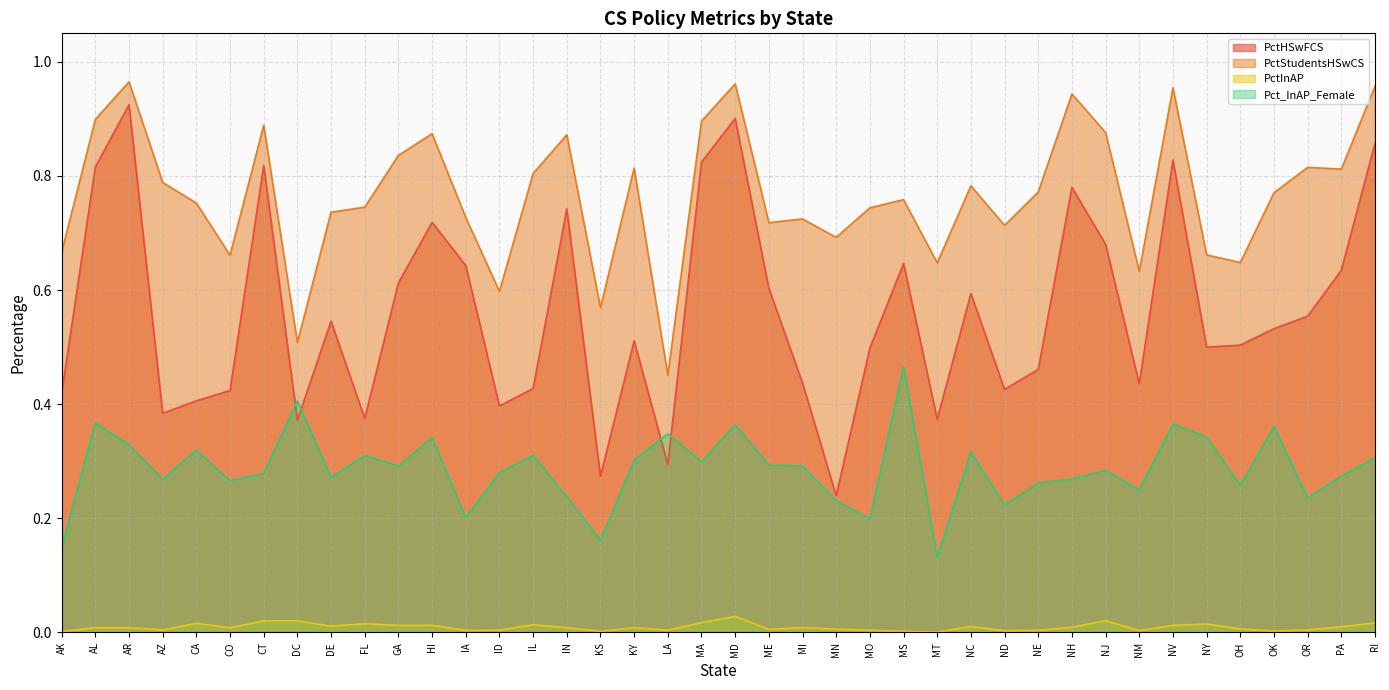

Reading left to right, extract all data points from this chart.

PctHSwFCS: AK=0.4	AL=0.8	AR=0.9	AZ=0.4	CA=0.4	CO=0.4	CT=0.8	DC=0.4	DE=0.5	FL=0.4	GA=0.6	HI=0.7	IA=0.6	ID=0.4	IL=0.4	IN=0.7	KS=0.3	KY=0.5	LA=0.3	MA=0.8	MD=0.9	ME=0.6	MI=0.4	MN=0.2	MO=0.5	MS=0.6	MT=0.4	NC=0.6	ND=0.4	NE=0.5	NH=0.8	NJ=0.7	NM=0.4	NV=0.8	NY=0.5	OH=0.5	OK=0.5	OR=0.6	PA=0.6	RI=0.9
PctStudentsHSwCS: AK=0.7	AL=0.9	AR=1.0	AZ=0.8	CA=0.8	CO=0.7	CT=0.9	DC=0.5	DE=0.7	FL=0.7	GA=0.8	HI=0.9	IA=0.7	ID=0.6	IL=0.8	IN=0.9	KS=0.6	KY=0.8	LA=0.5	MA=0.9	MD=1.0	ME=0.7	MI=0.7	MN=0.7	MO=0.7	MS=0.8	MT=0.6	NC=0.8	ND=0.7	NE=0.8	NH=0.9	NJ=0.9	NM=0.6	NV=1.0	NY=0.7	OH=0.6	OK=0.8	OR=0.8	PA=0.8	RI=1.0
PctInAP: AK=0.0	AL=0.0	AR=0.0	AZ=0.0	CA=0.0	CO=0.0	CT=0.0	DC=0.0	DE=0.0	FL=0.0	GA=0.0	HI=0.0	IA=0.0	ID=0.0	IL=0.0	IN=0.0	KS=0.0	KY=0.0	LA=0.0	MA=0.0	MD=0.0	ME=0.0	MI=0.0	MN=0.0	MO=0.0	MS=0.0	MT=0.0	NC=0.0	ND=0.0	NE=0.0	NH=0.0	NJ=0.0	NM=0.0	NV=0.0	NY=0.0	OH=0.0	OK=0.0	OR=0.0	PA=0.0	RI=0.0
Pct_InAP_Female: AK=0.1	AL=0.4	AR=0.3	AZ=0.3	CA=0.3	CO=0.3	CT=0.3	DC=0.4	DE=0.3	FL=0.3	GA=0.3	HI=0.3	IA=0.2	ID=0.3	IL=0.3	IN=0.2	KS=0.2	KY=0.3	LA=0.3	MA=0.3	MD=0.4	ME=0.3	MI=0.3	MN=0.2	MO=0.2	MS=0.5	MT=0.1	NC=0.3	ND=0.2	NE=0.3	NH=0.3	NJ=0.3	NM=0.2	NV=0.4	NY=0.3	OH=0.3	OK=0.4	OR=0.2	PA=0.3	RI=0.3